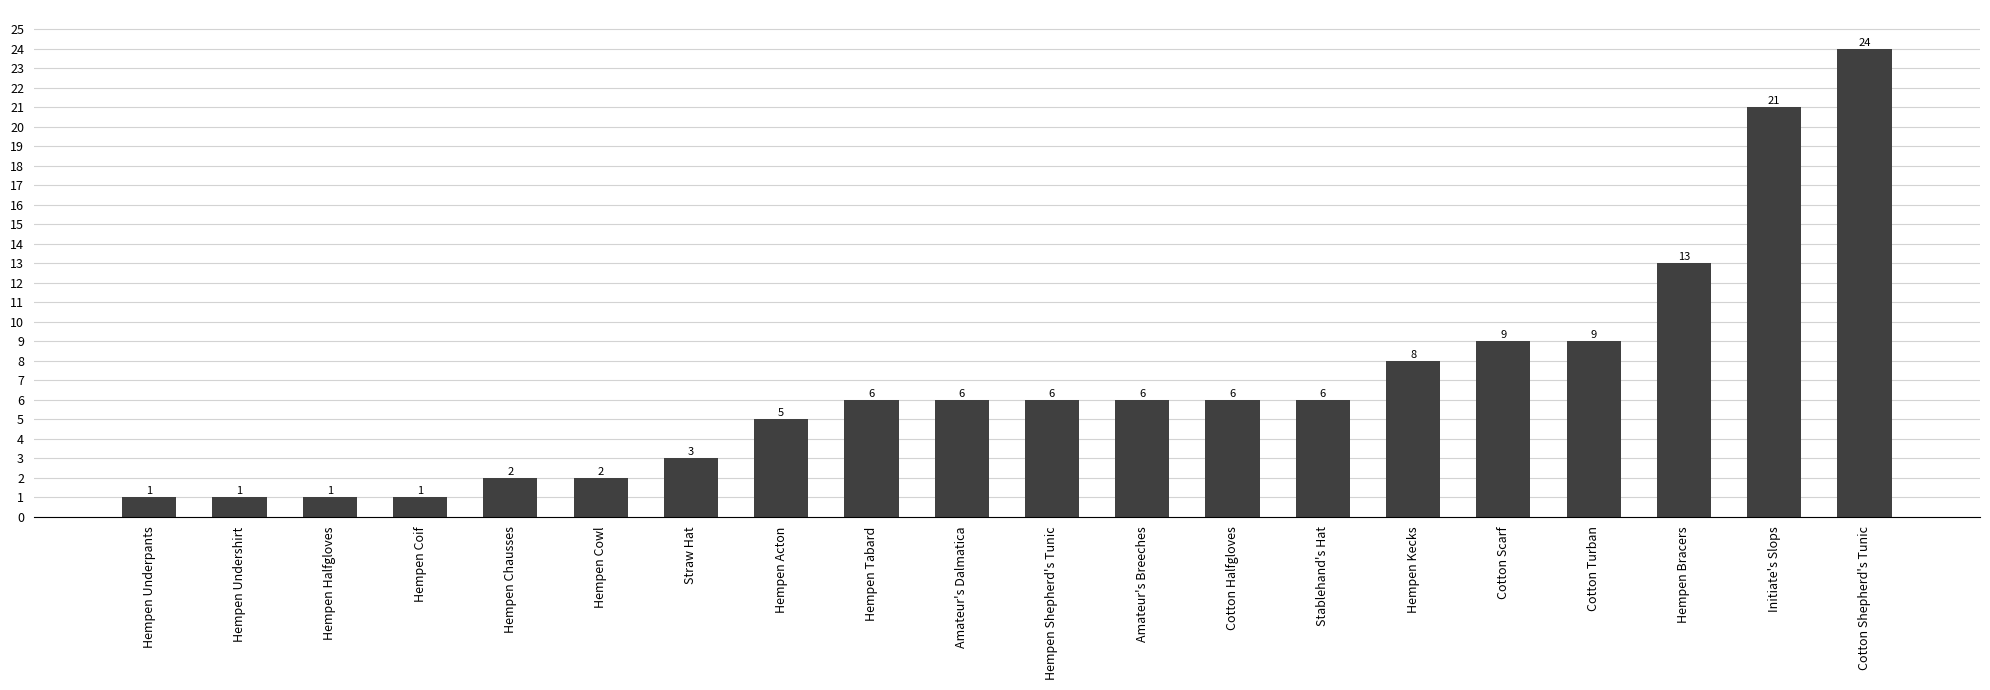

What position from the right is Hempen Bracers?

3